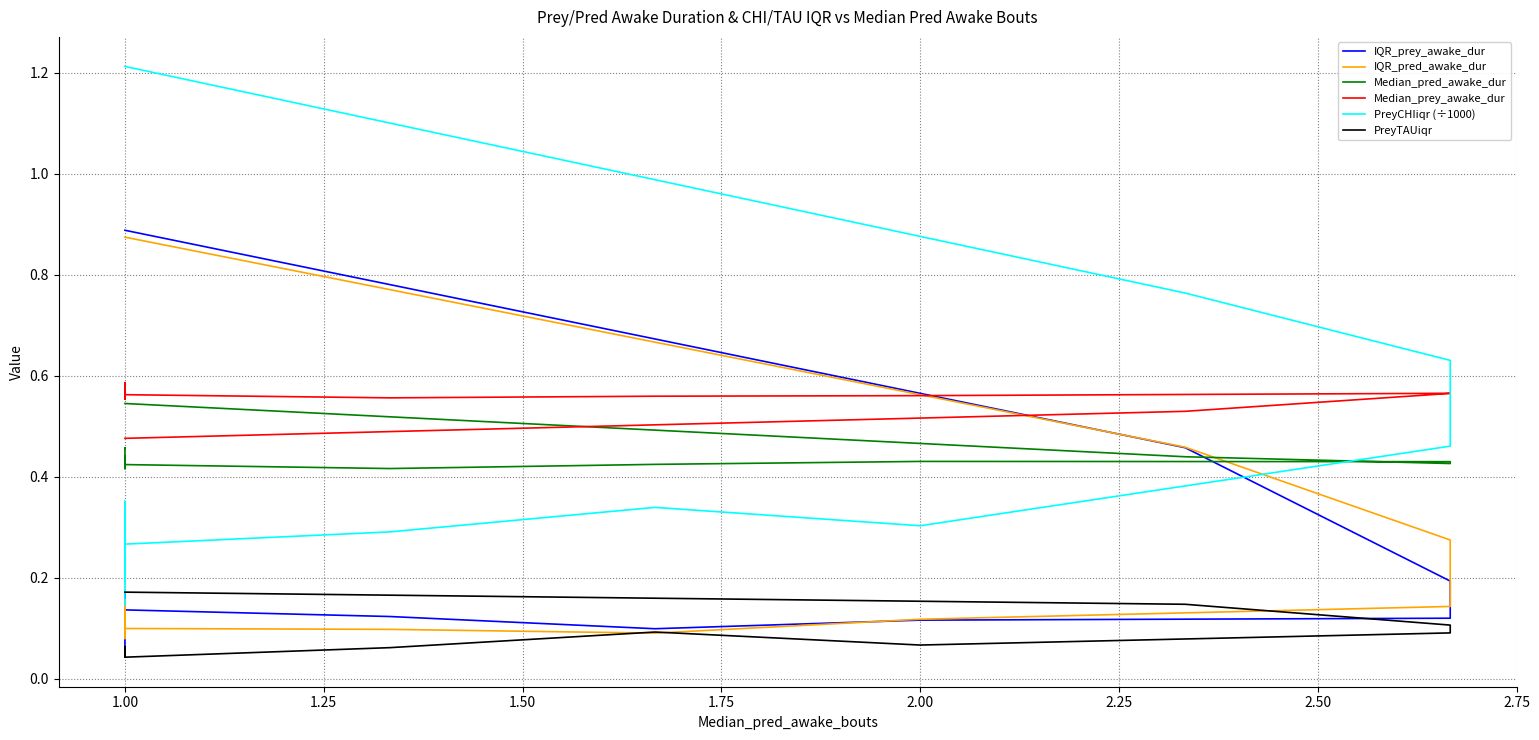

How many intersections are there between IQR_pred_awake_dur and PreyTAUiqr?

2